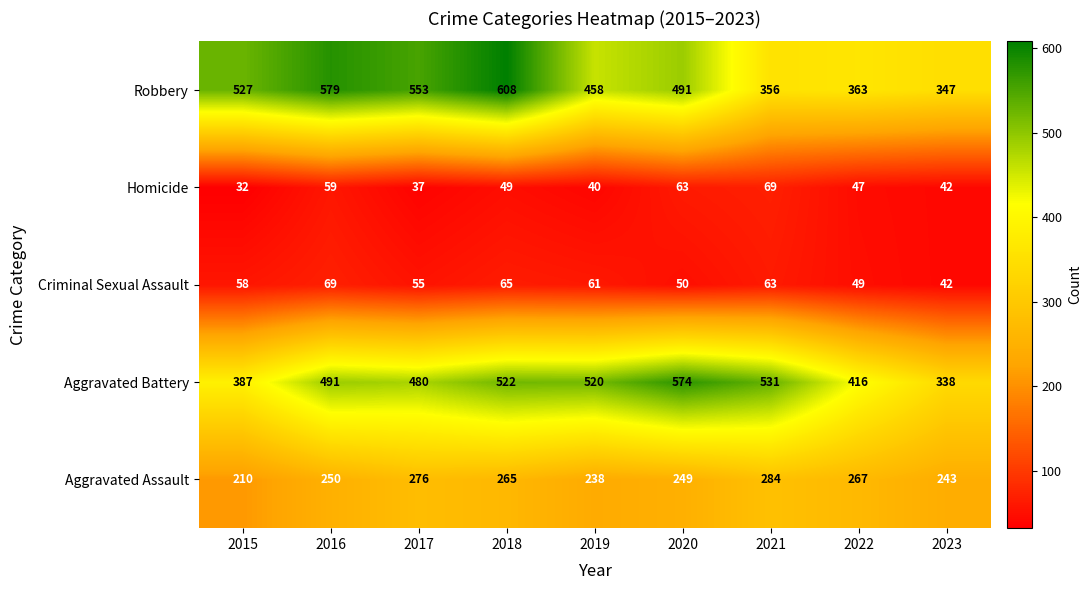

What is the total value across all series at 2023?

1012